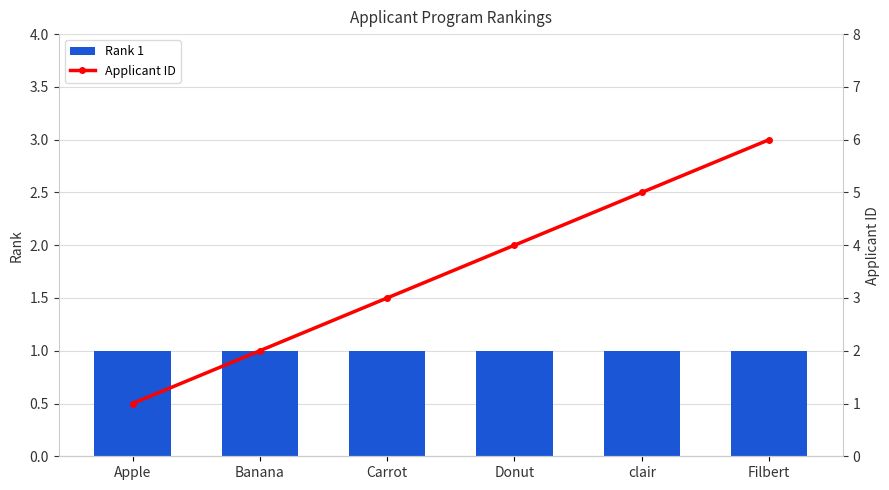

List the series in order of their overall mean, highest first.

Applicant ID, Rank 1